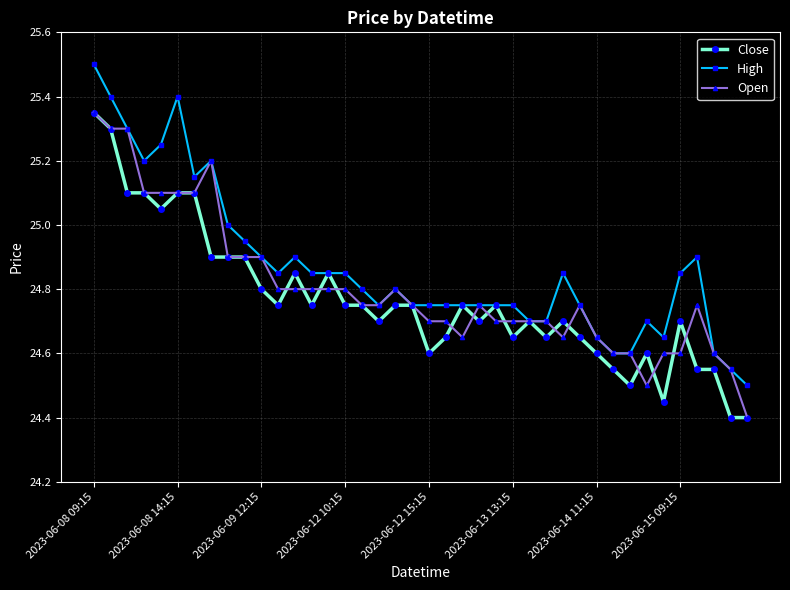

At how many categories does at least one series exceed 24?

40